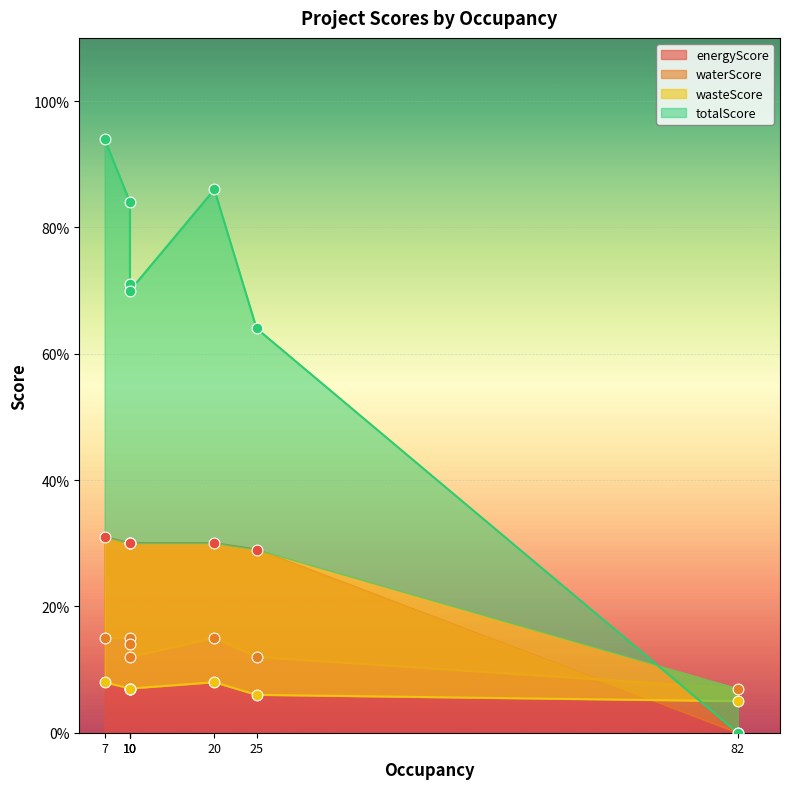

Which series reaches the maximum Y coordinate?

totalScore